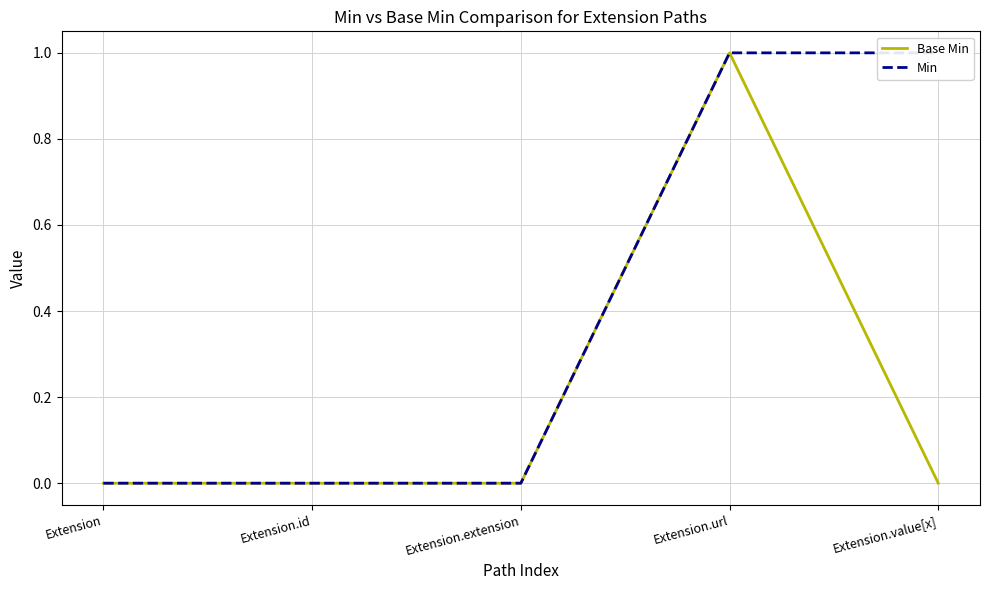

At which label does Min reach its minimum?

Extension